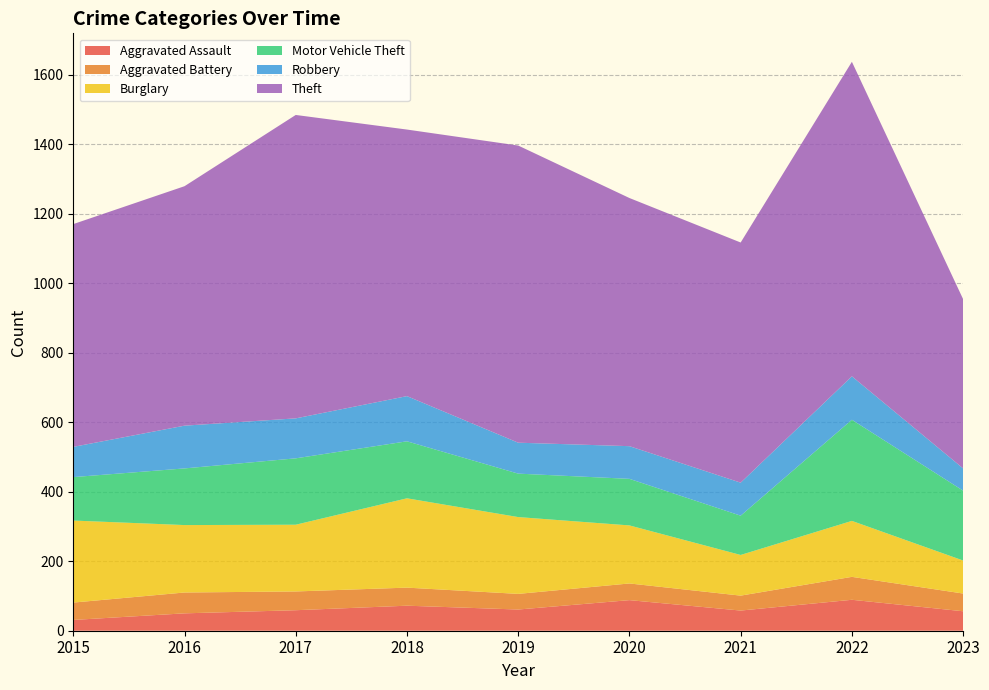

Reading right to left, what are all the values shown in this chart?

Aggravated Assault: 56	89	58	88	61	72	59	50	31
Aggravated Battery: 51	66	43	48	45	52	54	60	50
Burglary: 95	161	117	167	221	257	192	194	236
Motor Vehicle Theft: 201	291	113	134	125	164	191	163	125
Robbery: 64	125	95	94	89	130	115	123	87
Theft: 487	905	691	714	855	767	873	689	641